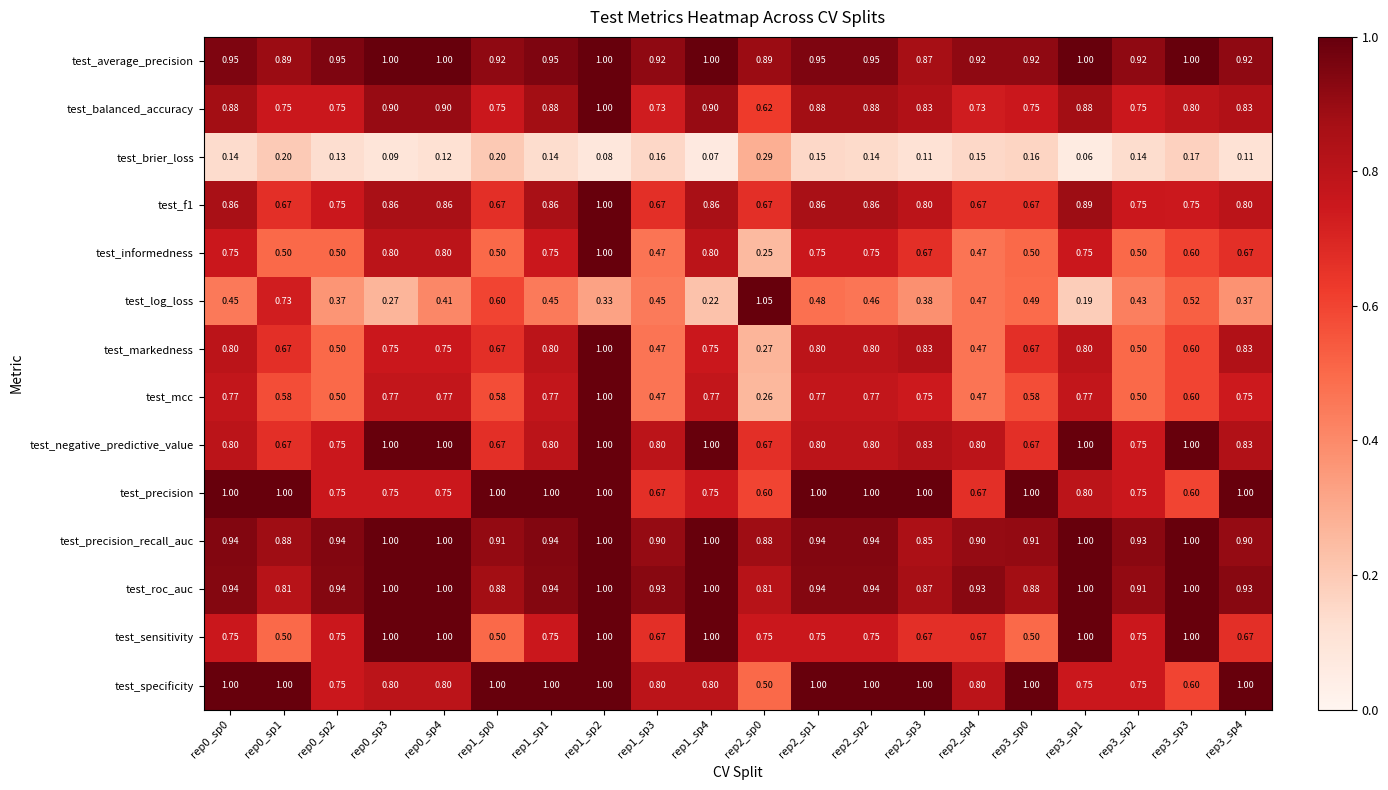

Which series has the largest range (max minus min)?

test_log_loss